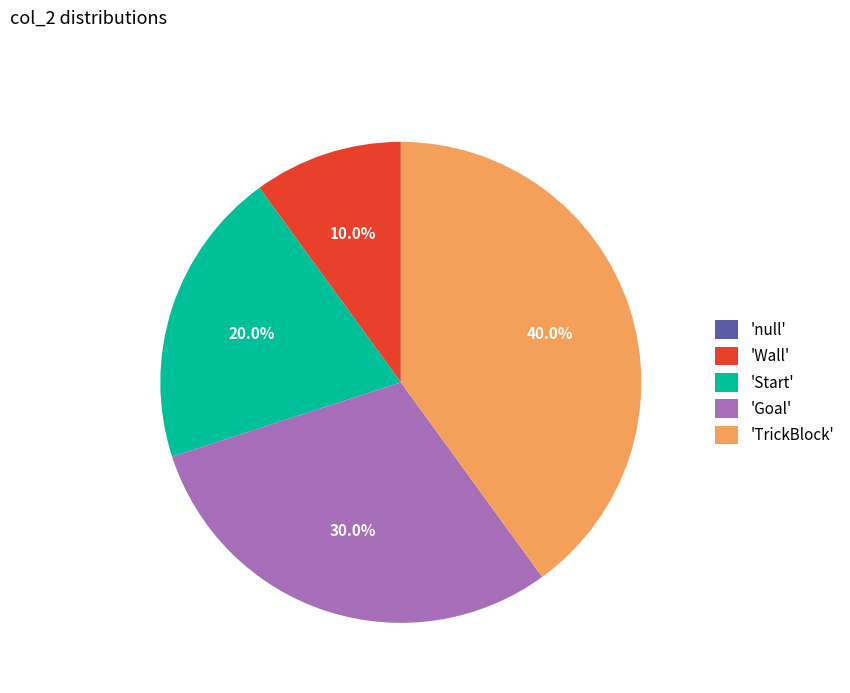

Which category has the biggest portion of the pie?

'TrickBlock'